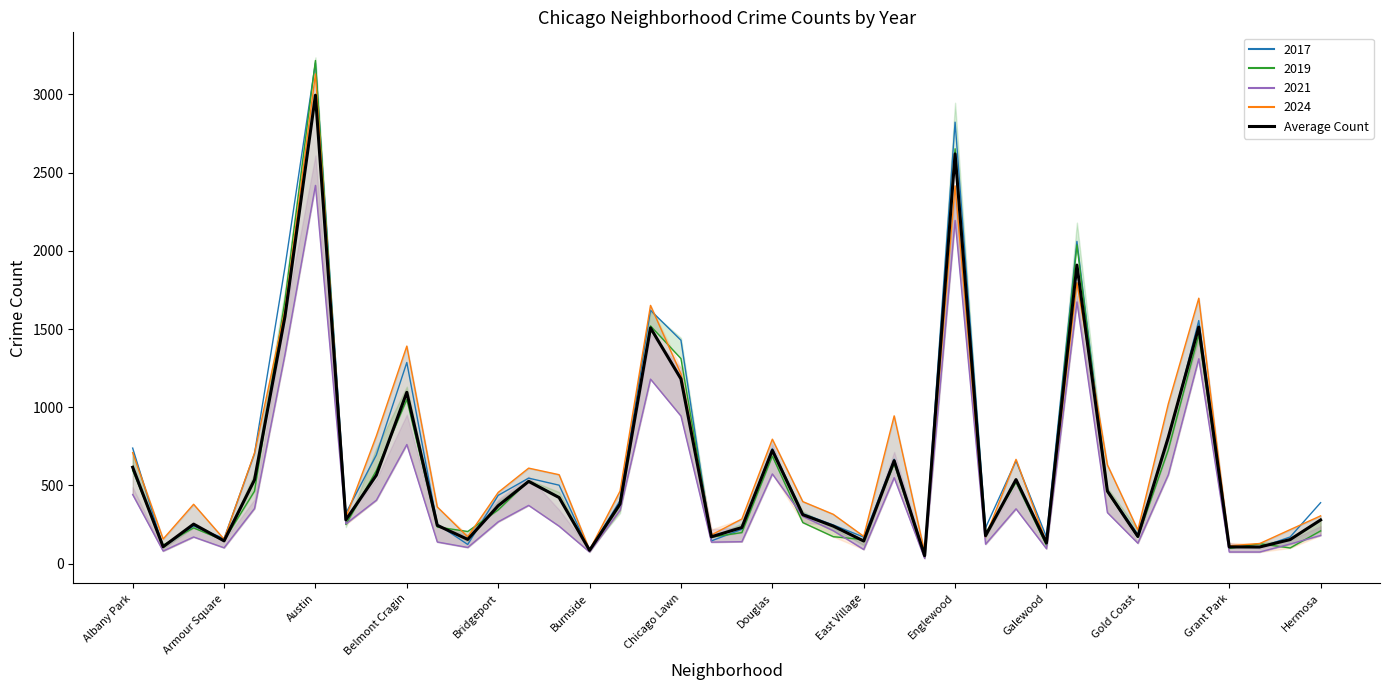

What is the difference between the second highest and second lowest values?

2533.6